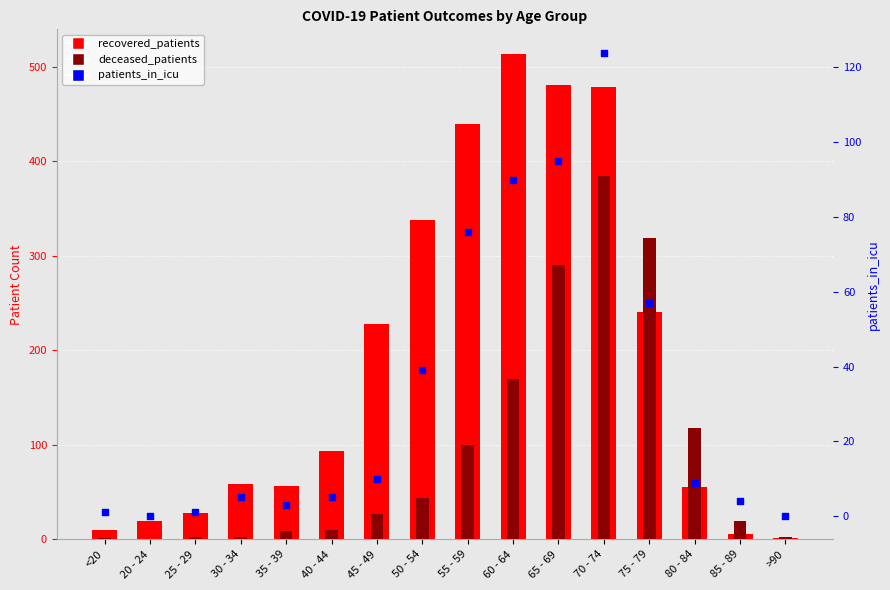

Which series reaches the maximum Y coordinate?

recovered_patients